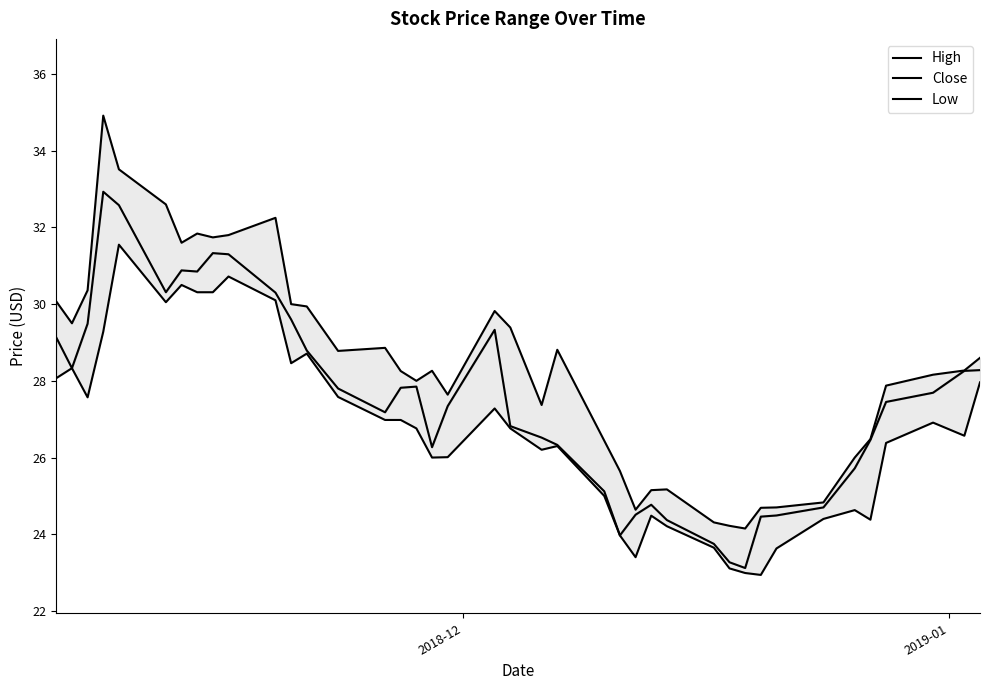

Does the chart have visible grid lines?

No